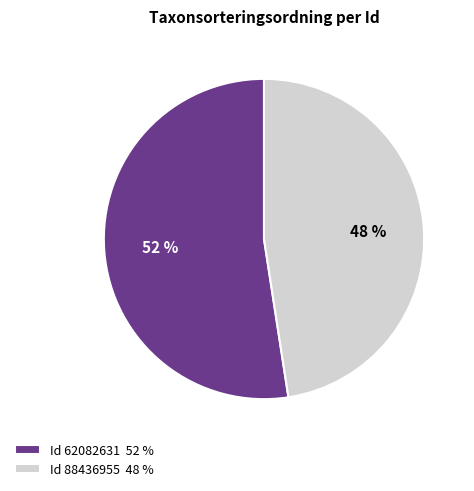

True or false: Id 88436955 48 % accounts for 34% of the total.

False